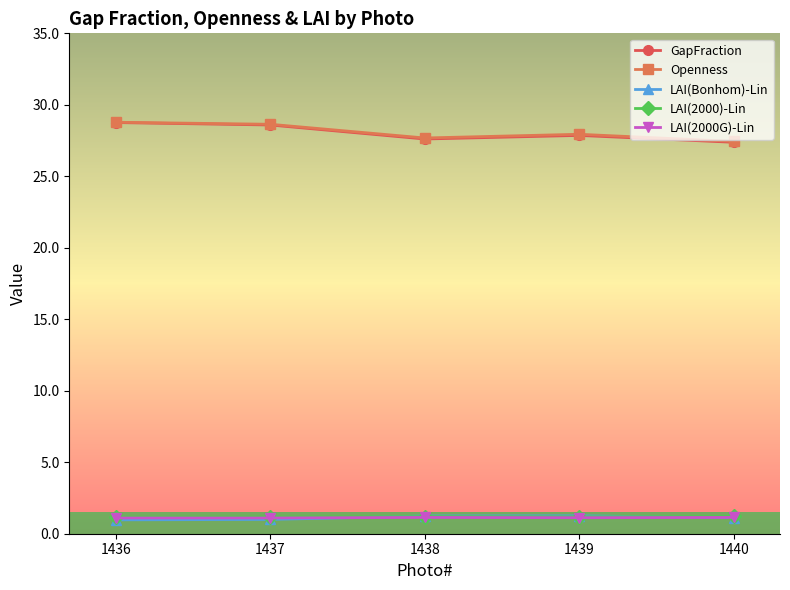

At how many categories does at least one series exceed 25?

5